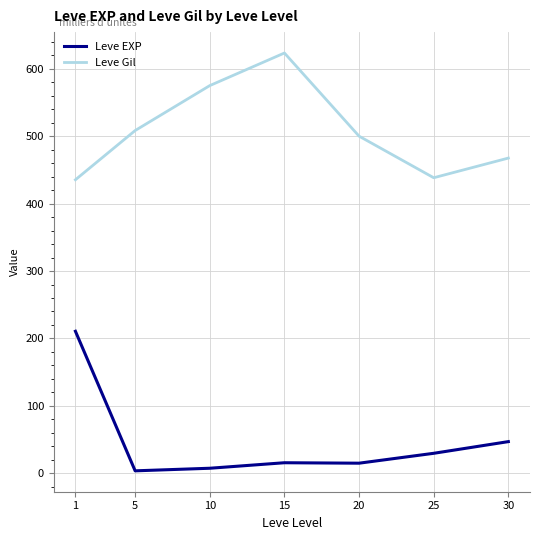

At which label does Leve Gil first exceed 500?

5